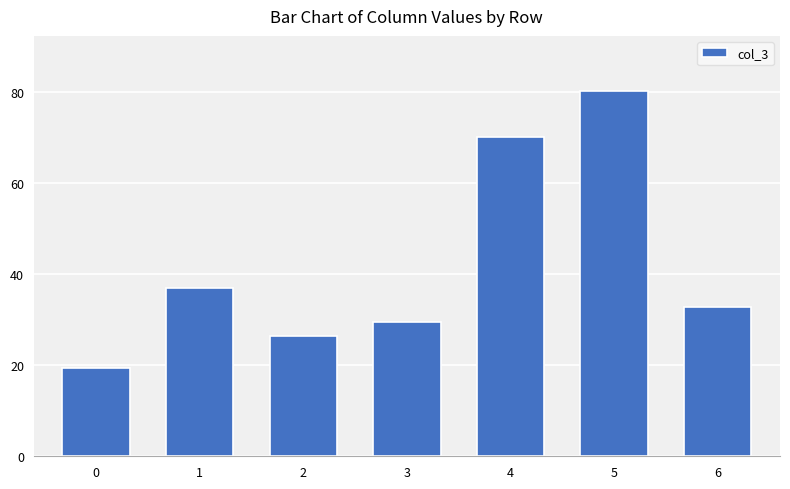

What value does the data have at 2?

26.5